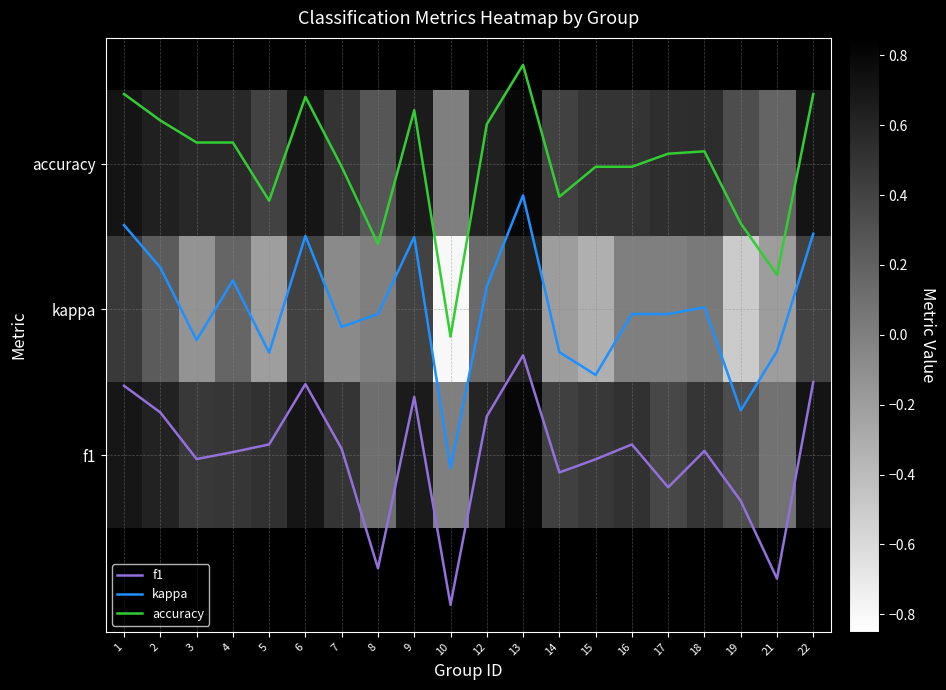

What is the sum of the f1 values at 19 and 6?

0.2